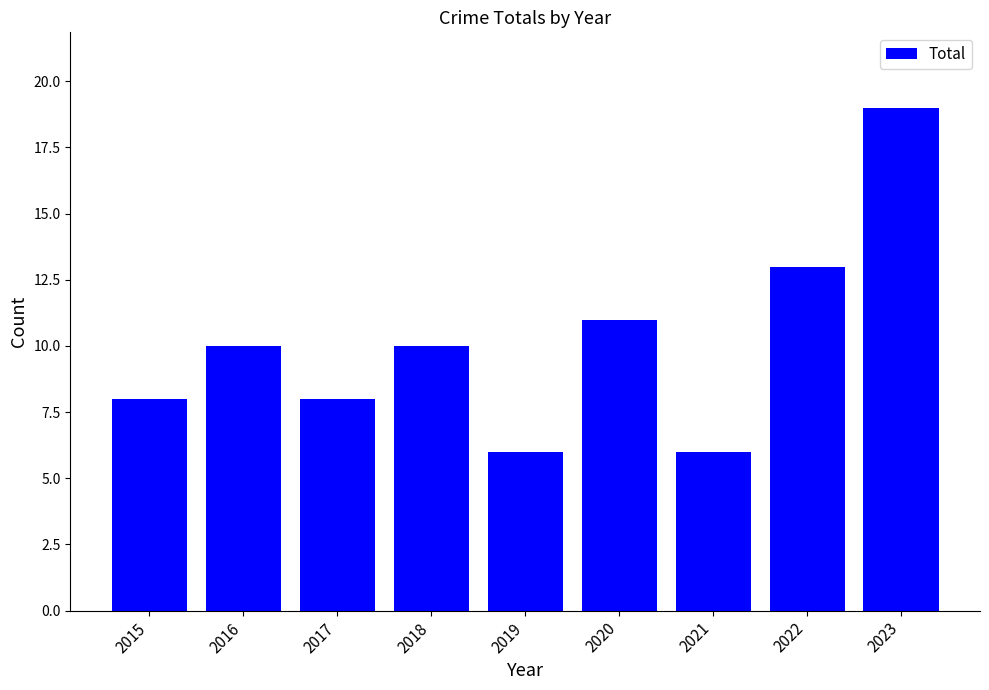

What value does the data have at 2016?

10